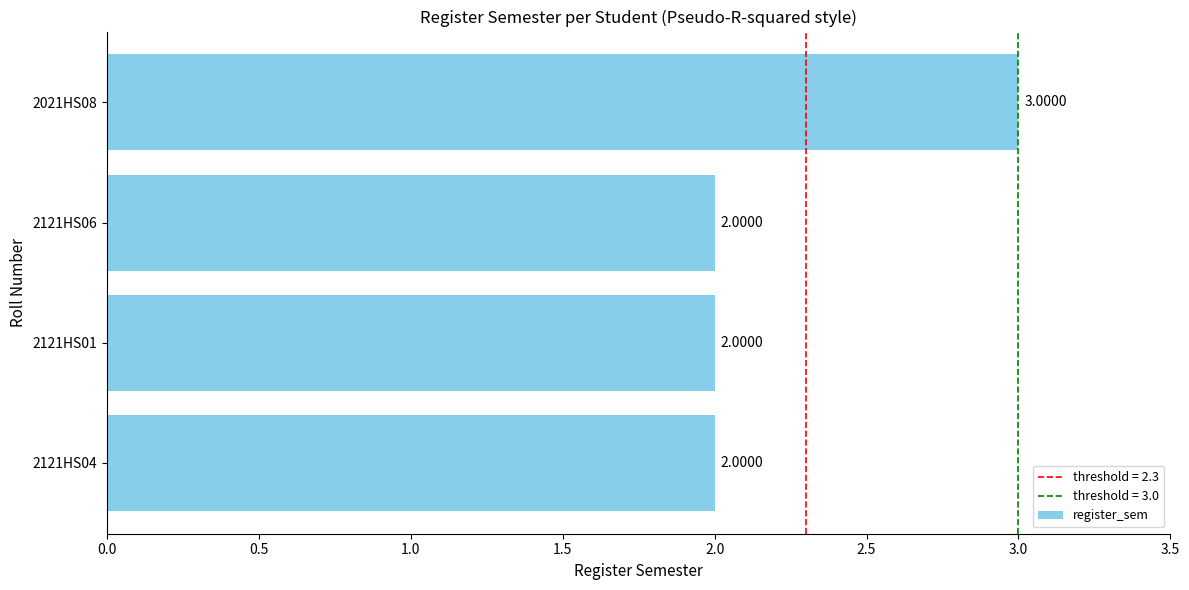

Approximately how many times larger is the value at 2121HS06 compared to 2121HS04?

1.0